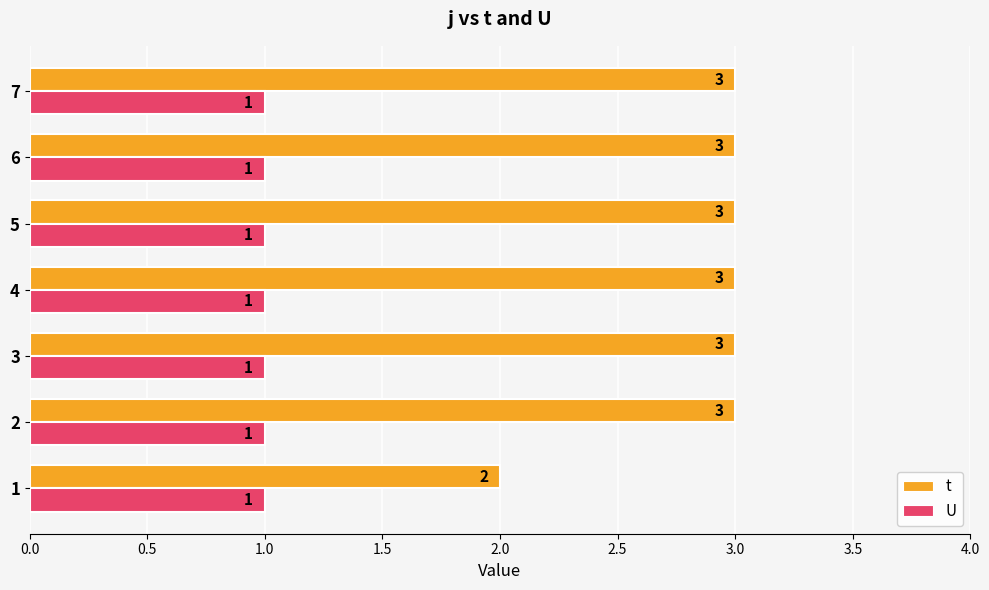

What is the minimum value for U?

1